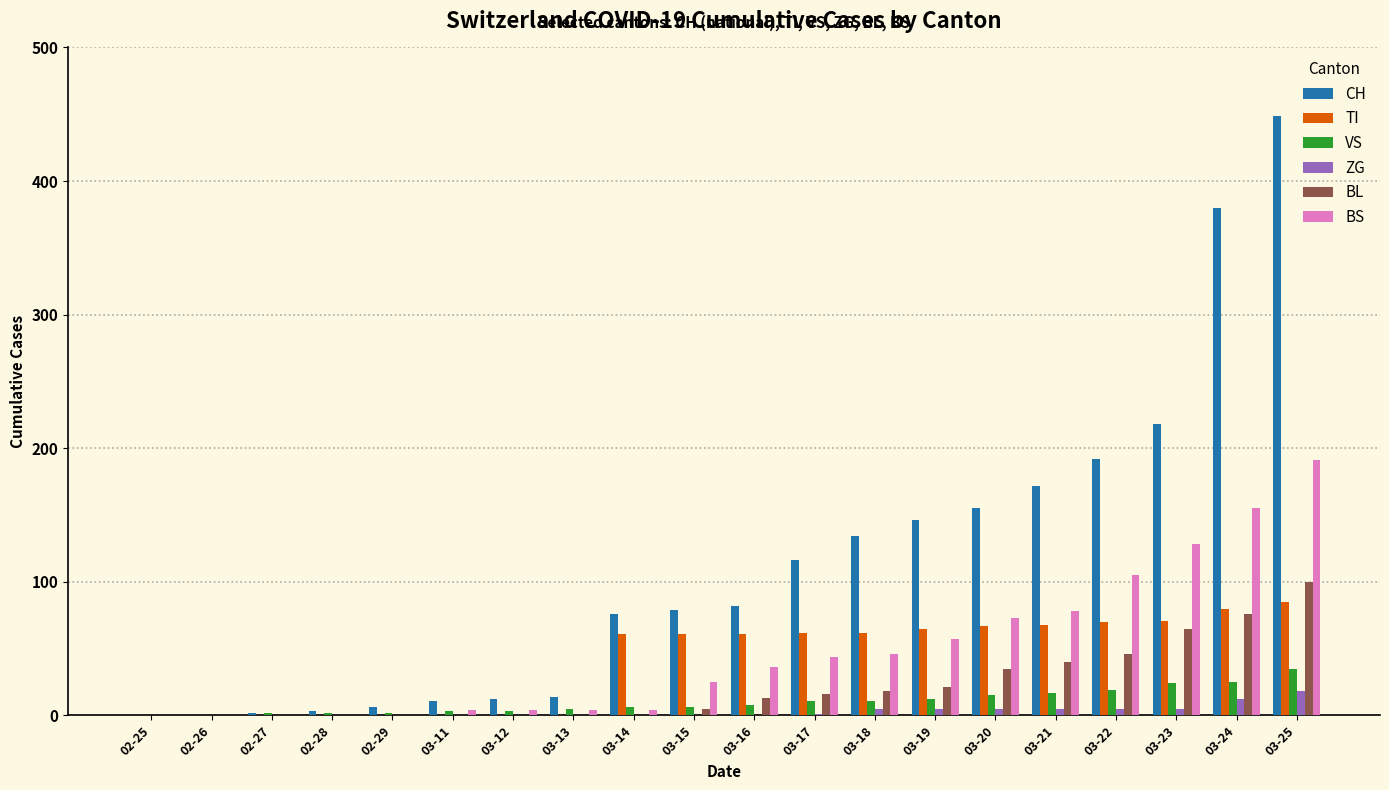

Where is CH nearest to the value 224?

03-23